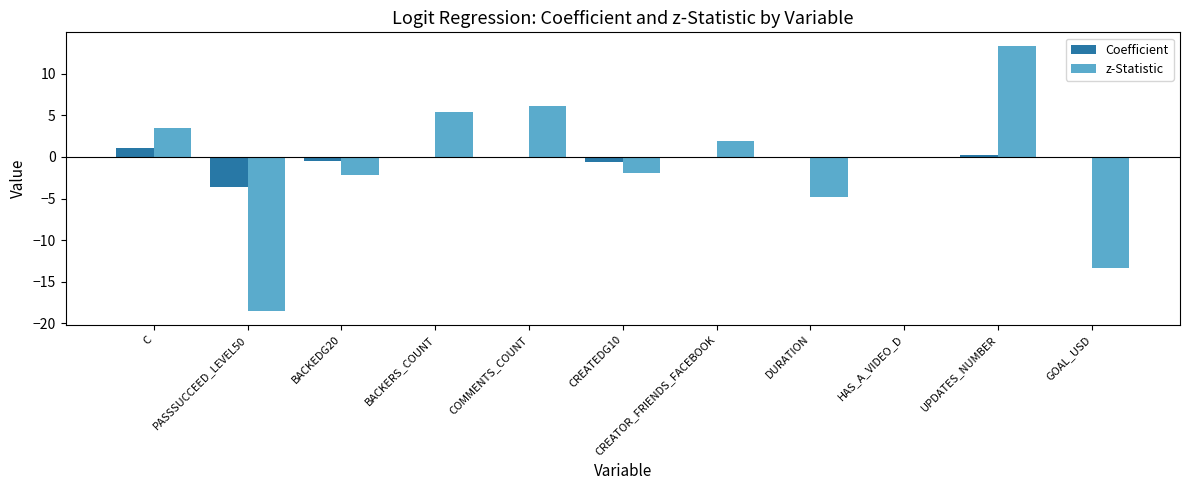

Is the value of z-Statistic at CREATOR_FRIENDS_FACEBOOK greater than the value of Coefficient at BACKEDG20?

Yes